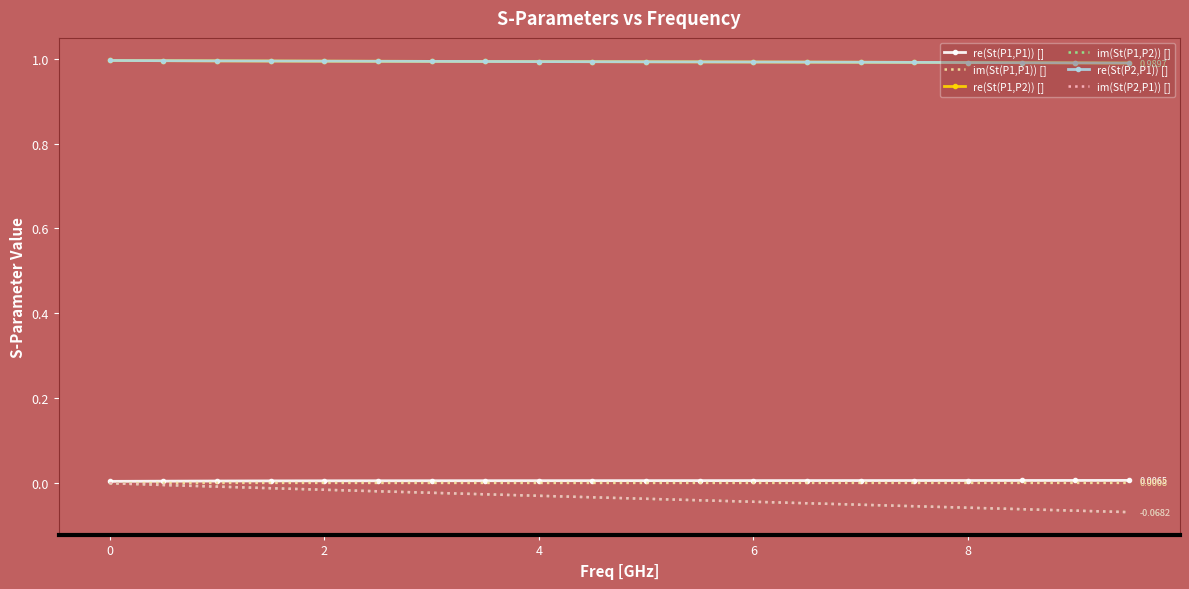

True or false: re(St(P2,P1)) [] and im(St(P2,P1)) [] intersect in this chart.

False